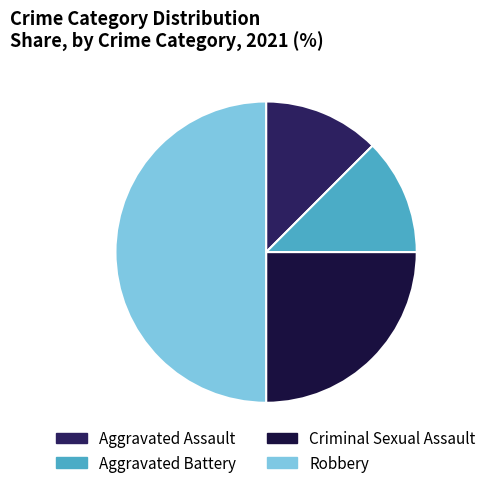

What is the largest slice in the pie chart?

Robbery